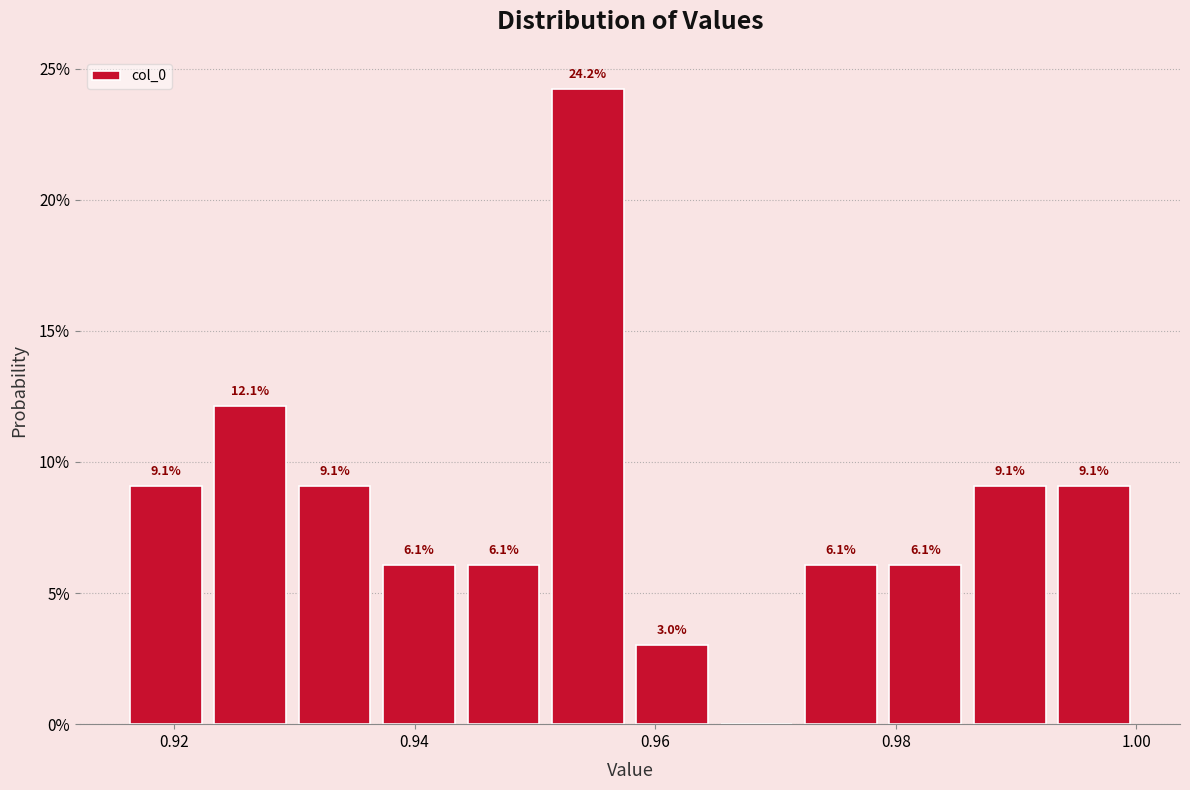

Around what value on the x-axis is the tallest bar? Give the approximate position of its centre, as read against the axis.

0.954